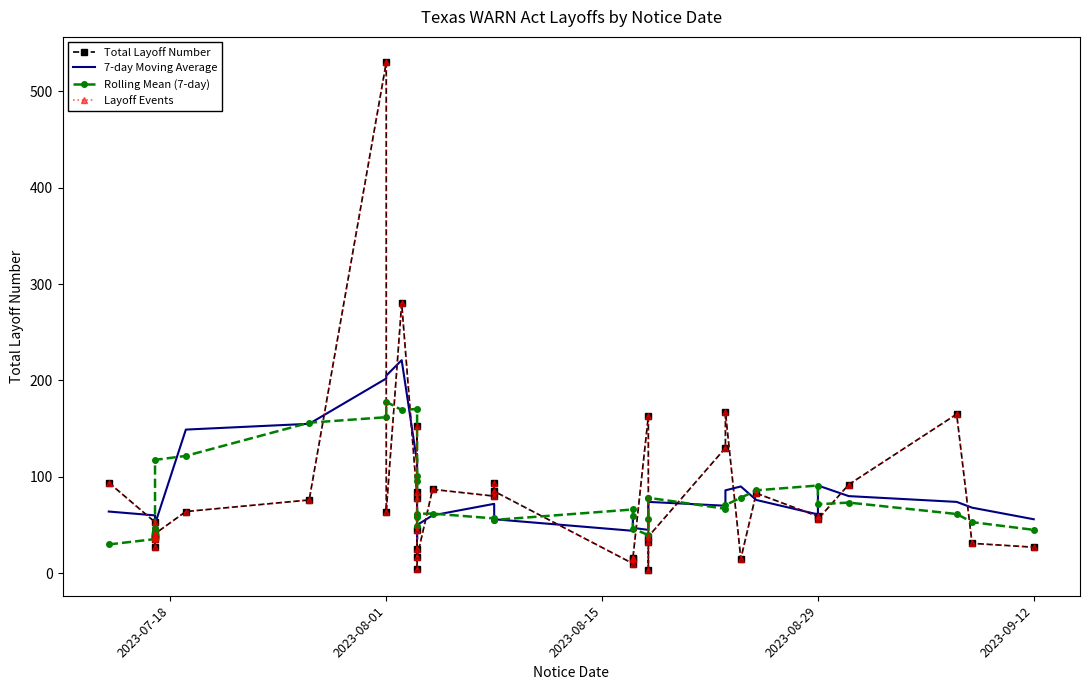

At how many categories does at least one series exceed 156?

8